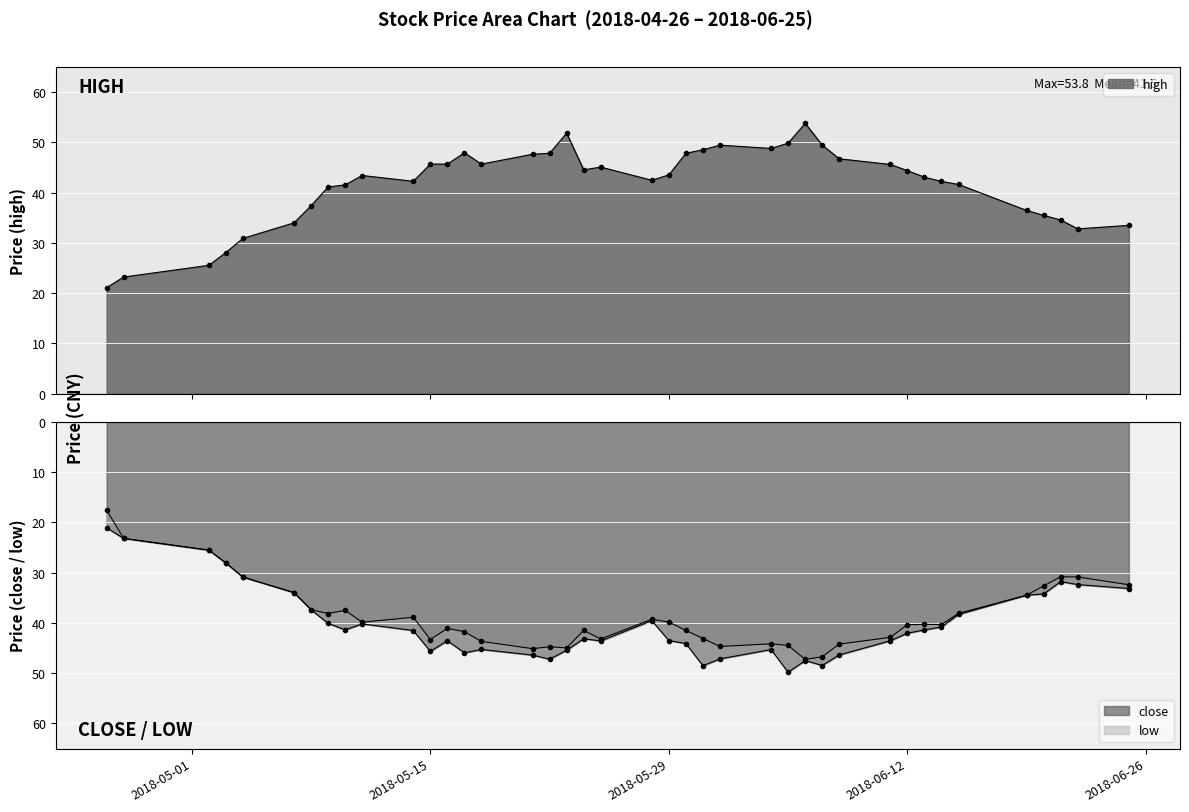

Is it true that low equals -43.3 at 2018-05-15?

True